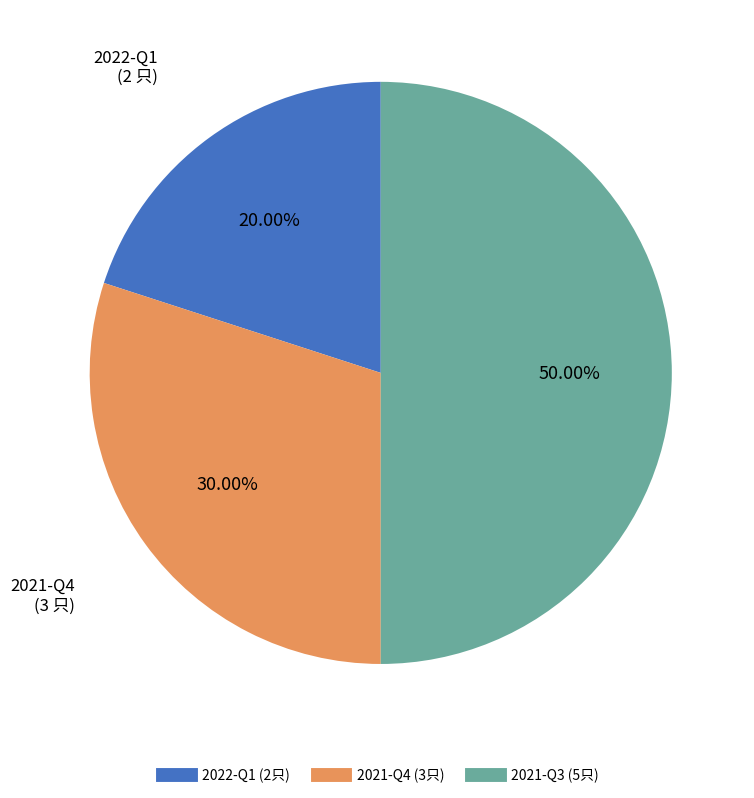

To the nearest percent, what is the combined percentage of 2021-Q4 and 2022-Q1?

50%